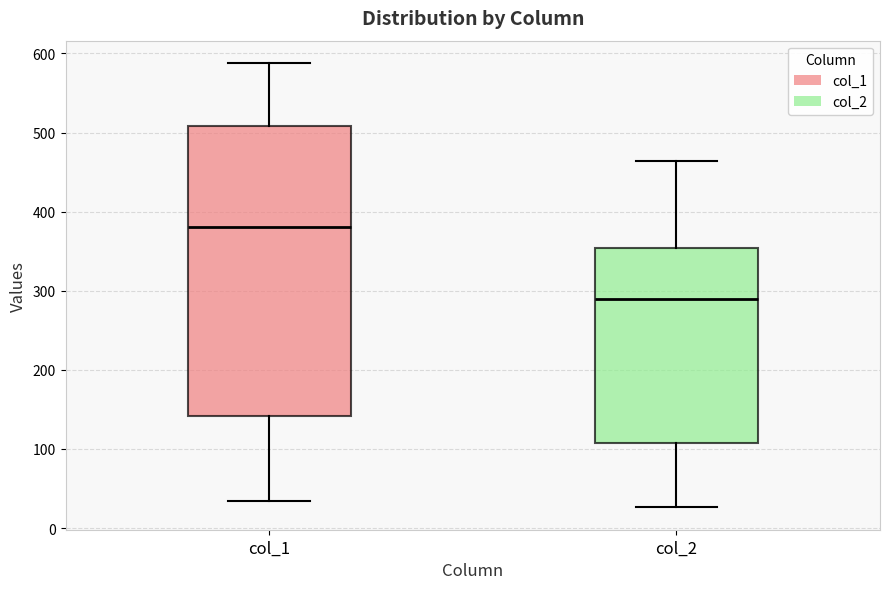

Which box is the tallest, from its lower edge to its upper edge?

col_1